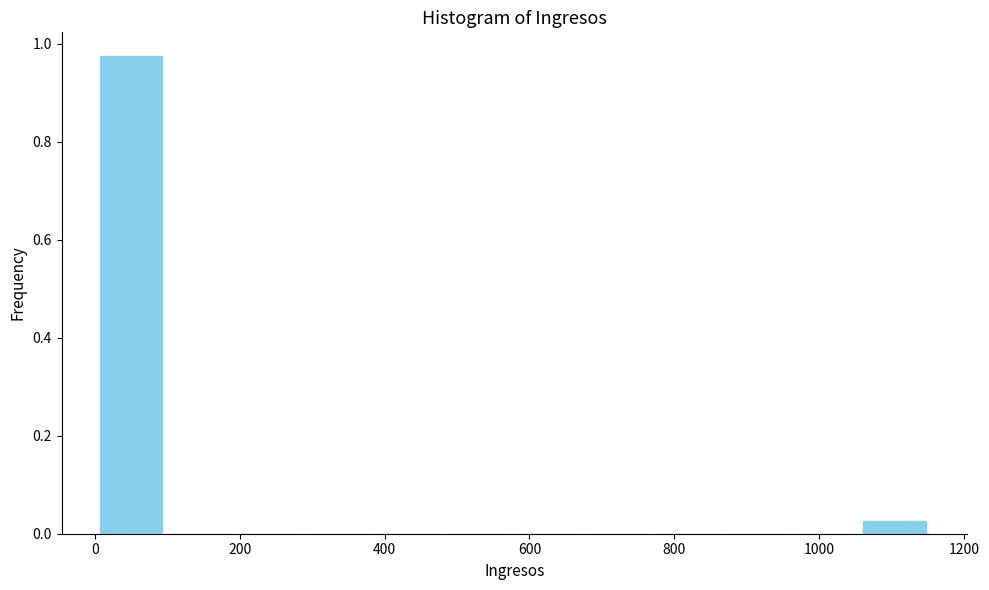

Reading left to right, list every bar in this chart as the range it spans on the x-axis followed by its height. Neither the bar edges nor the heights are printed on the chart, so give them approximately, as read against the axes.

0 to 100: 0.98
100 to 200: 0
200 to 280: 0
280 to 380: 0
380 to 480: 0
480 to 580: 0
580 to 680: 0
680 to 760: 0
760 to 860: 0
860 to 960: 0
960 to 1060: 0
1060 to 1160: 0.02